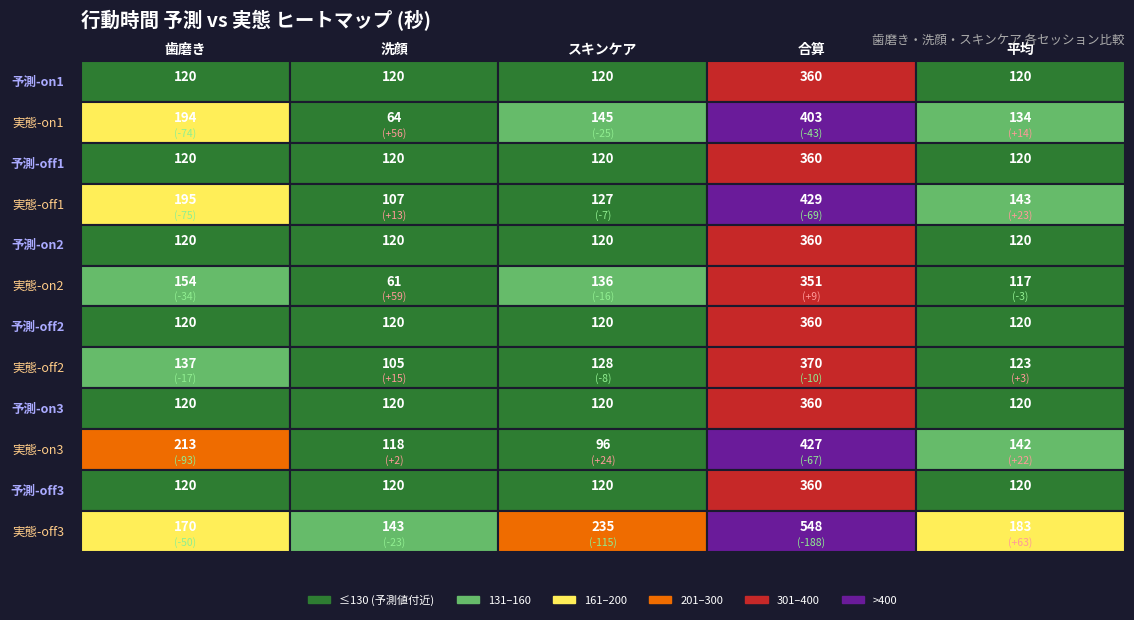

Which series has the largest total across all categories?

実態-off3